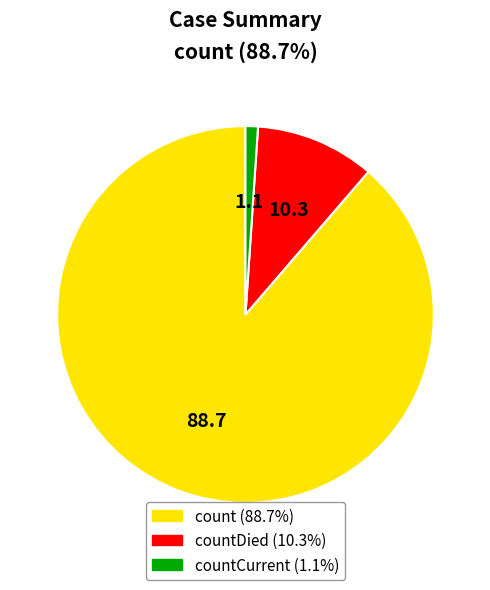

Is there any slice that represents more than half of the pie?

Yes